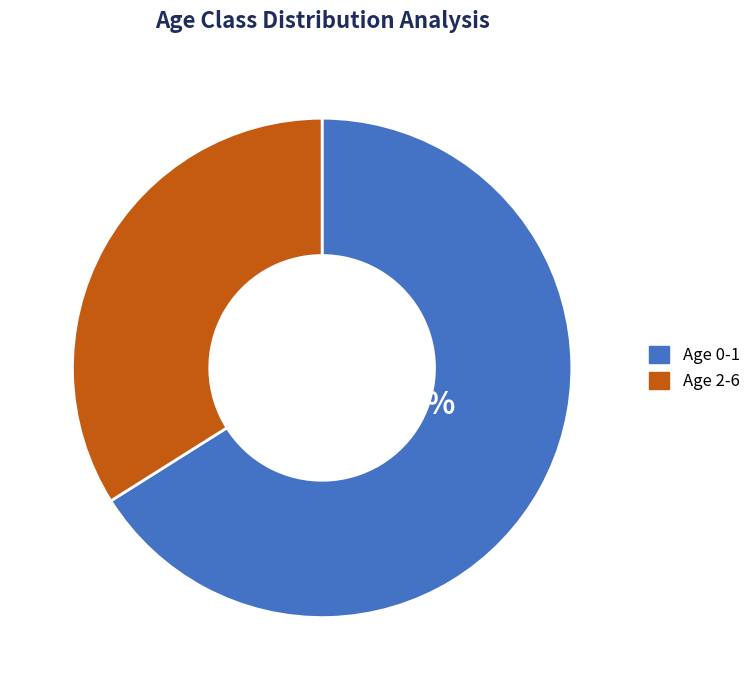

Which has a higher value, Age 0-1 or Age 2-6?

Age 0-1